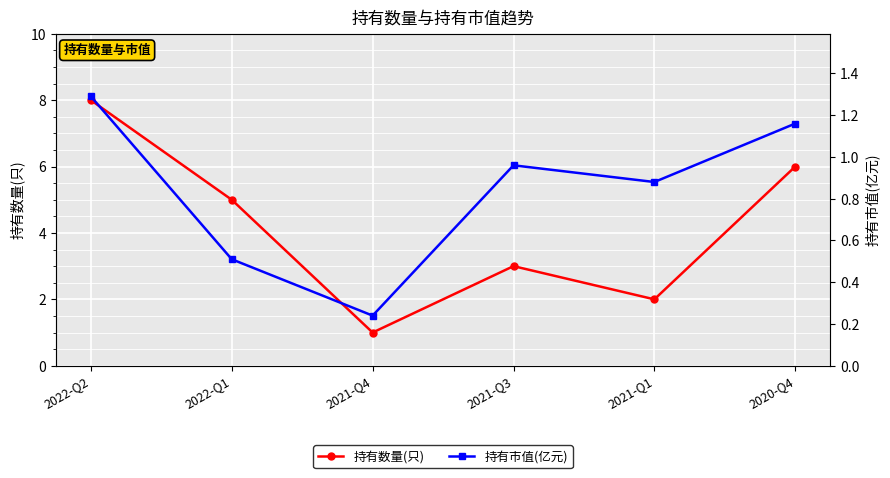

True or false: 持有数量(只) and 持有市值(亿元) cross at least once.

False